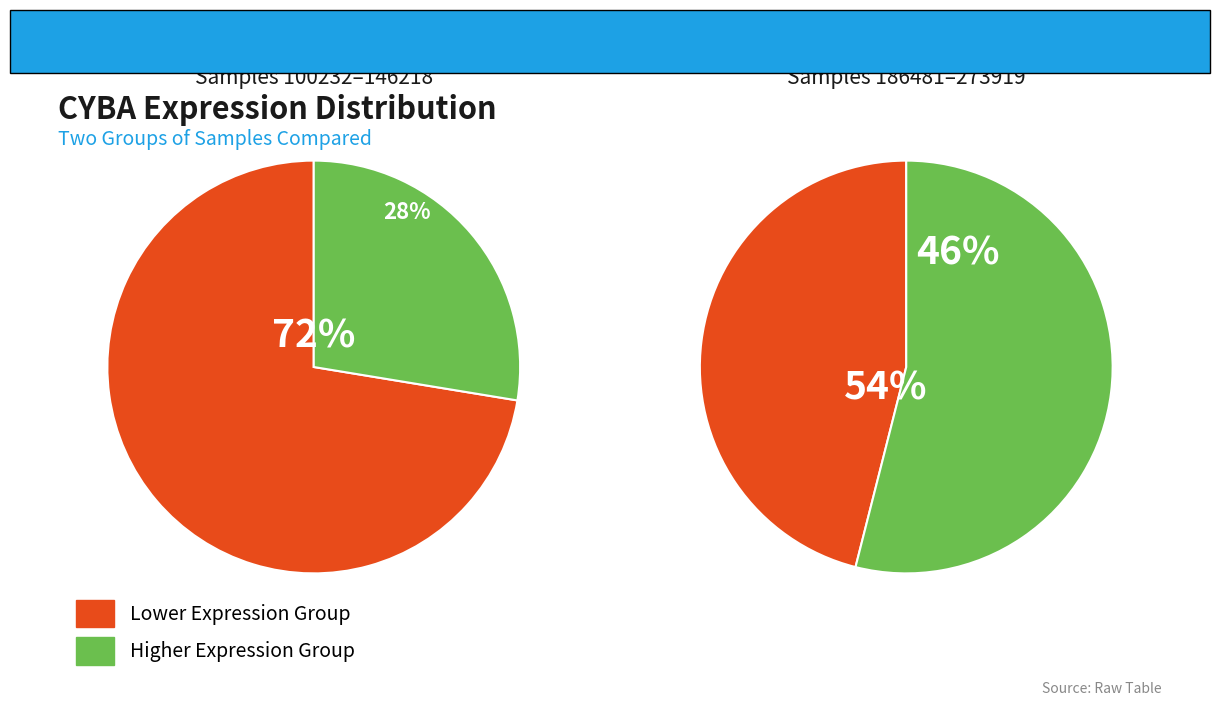

Is 258135 the majority of the pie?

No